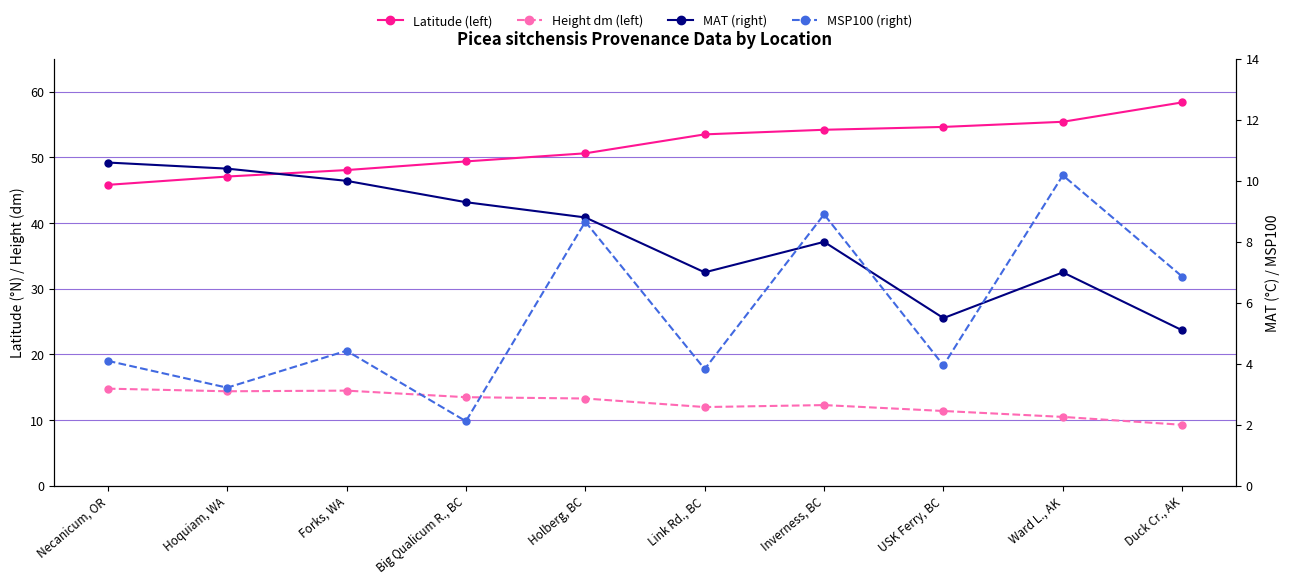

How many data points does each series have?

10